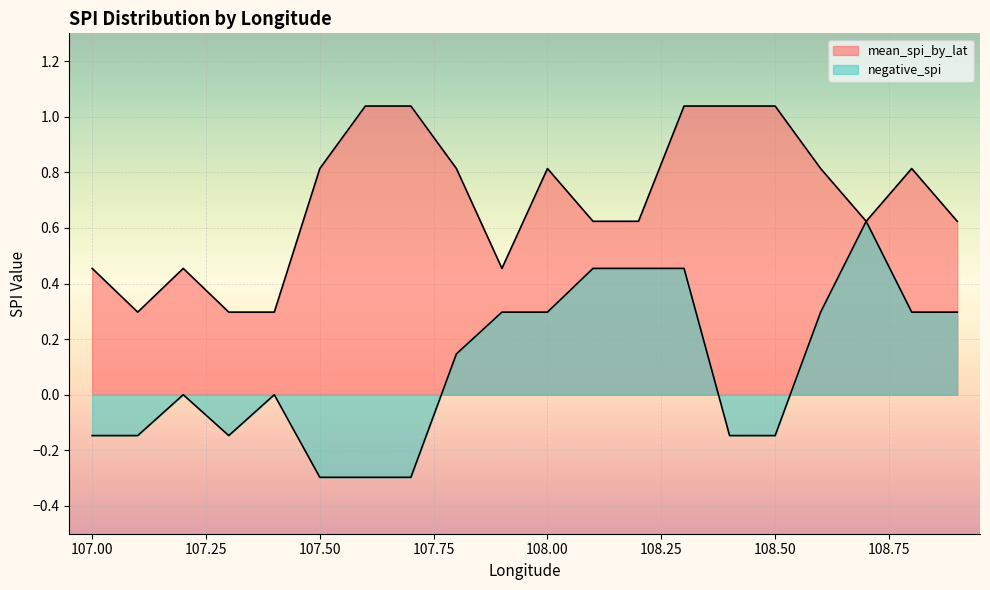

How many lines are shown in the chart?

2